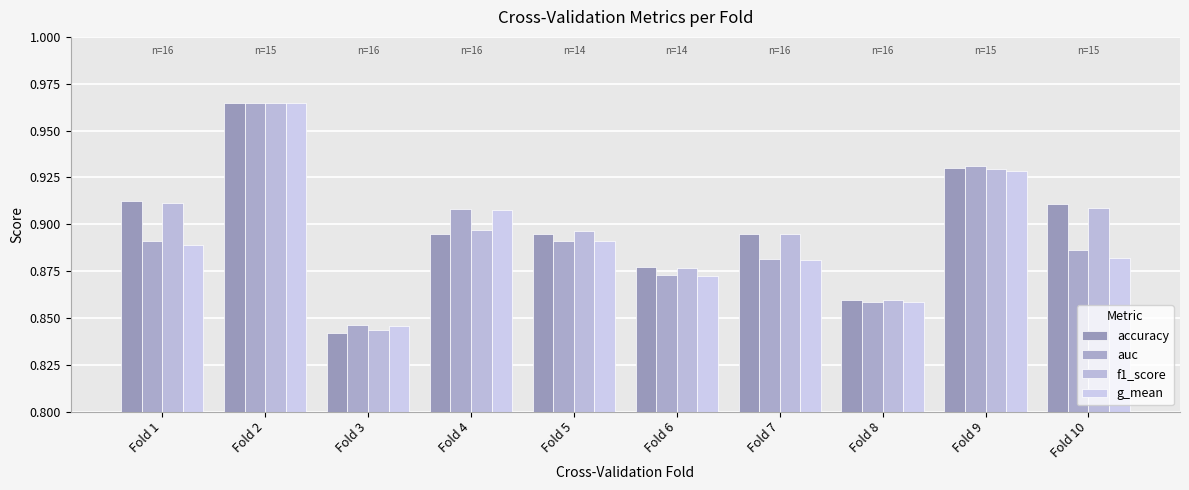

Count the number of data series in this chart.

4